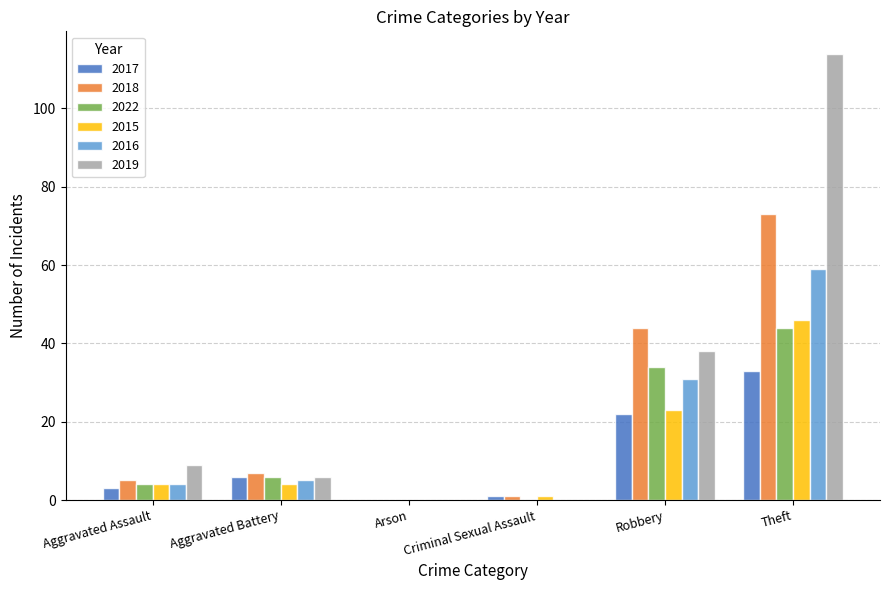

At which label does 2018 reach its peak?

Theft